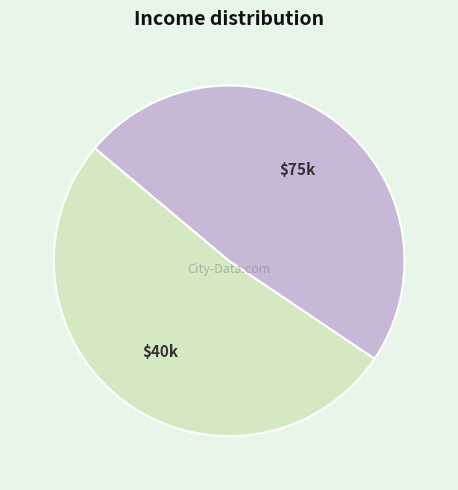

Is there any slice that represents more than half of the pie?

Yes